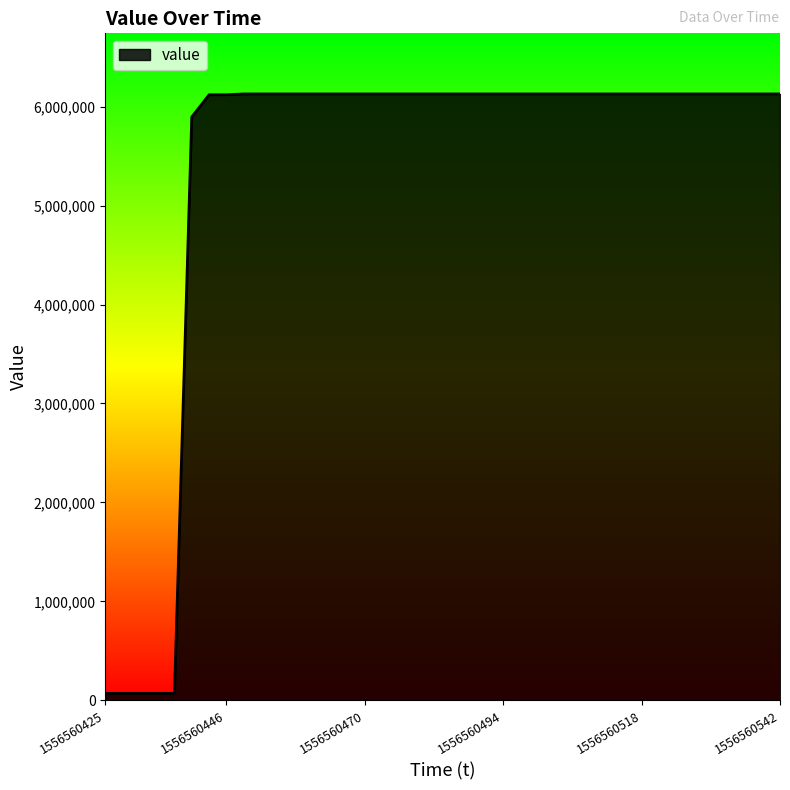

What is the difference between the maximum and minimum values?

6059396